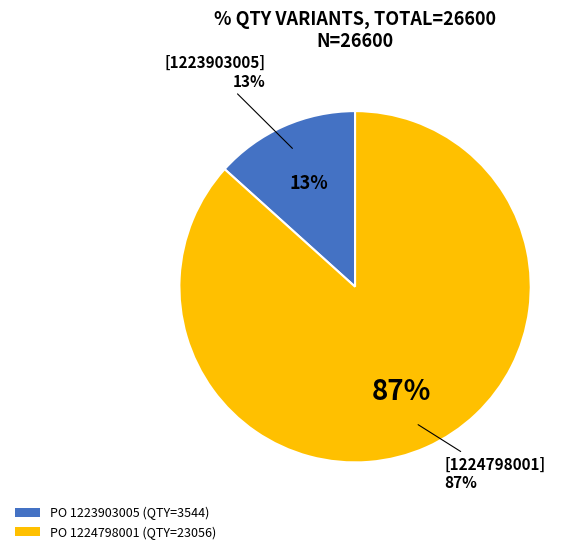

To the nearest percent, what is the difference between the 1224798001 and 1223903005 slice percentages?

73%